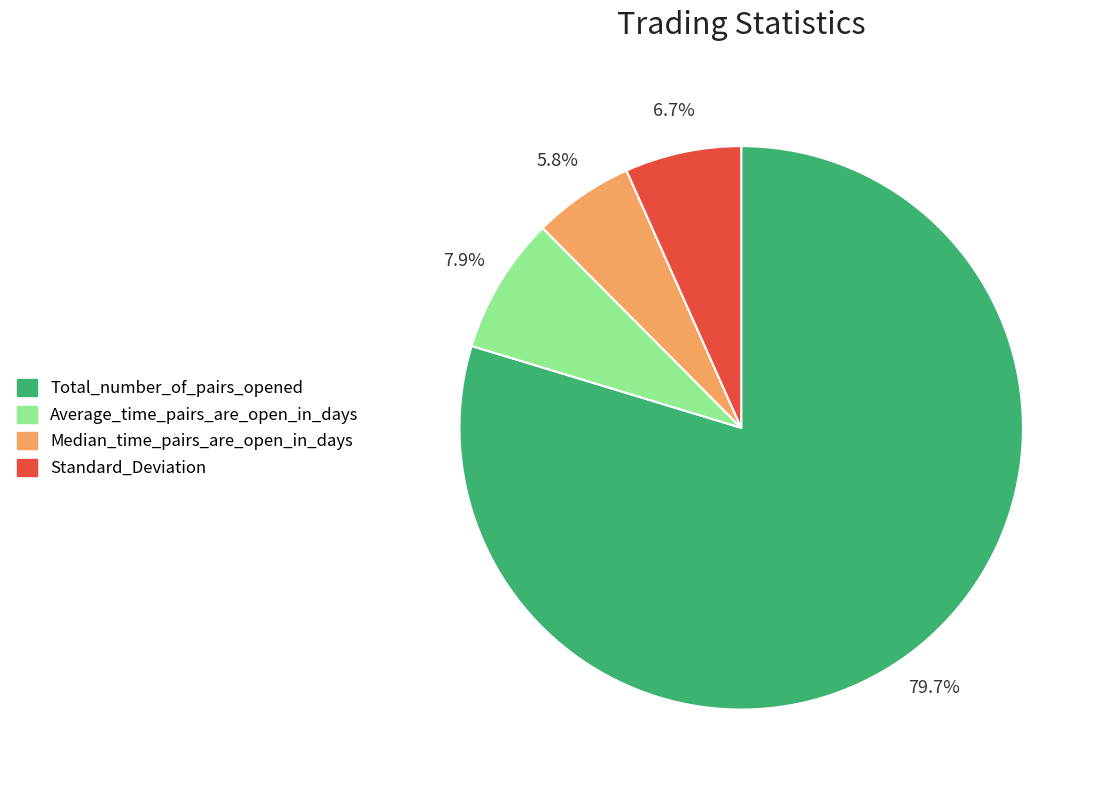

Is it true that Total_number_of_pairs_opened is 80% of the pie?

True